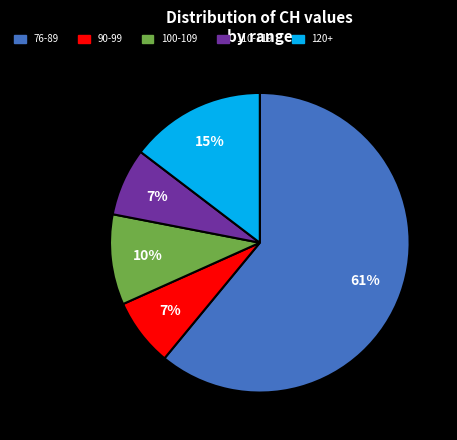

How many segments does this pie chart have?

5